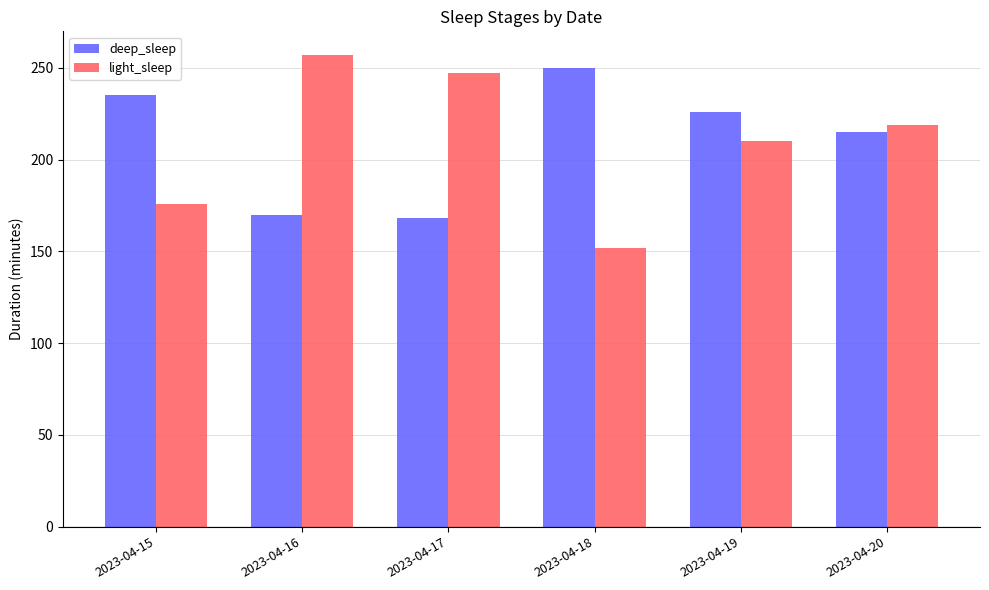

List the series in order of their peak value, highest first.

light_sleep, deep_sleep